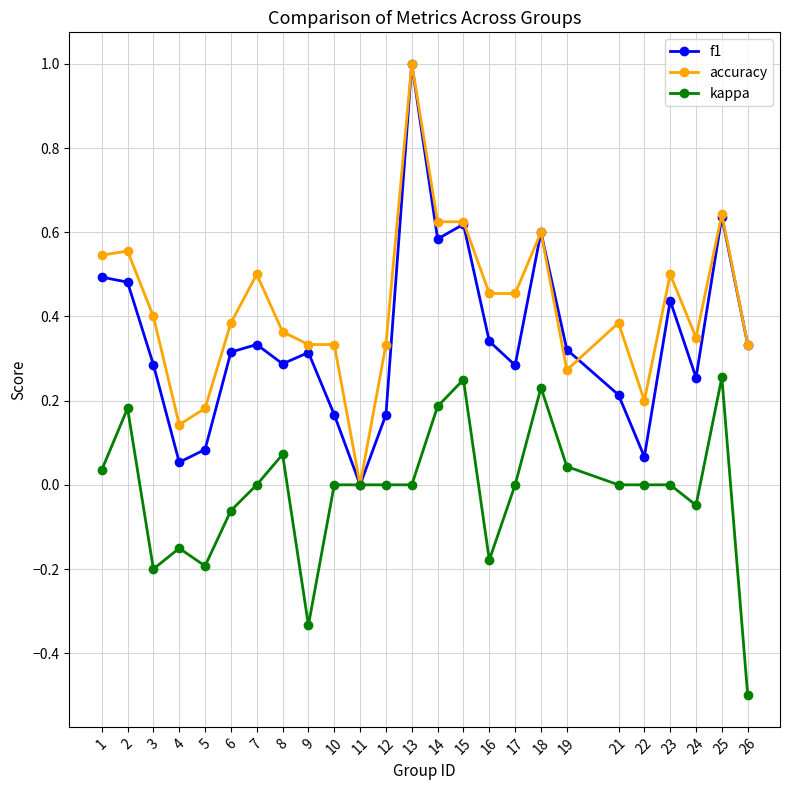

Does the chart display data point markers on the line(s)?

Yes